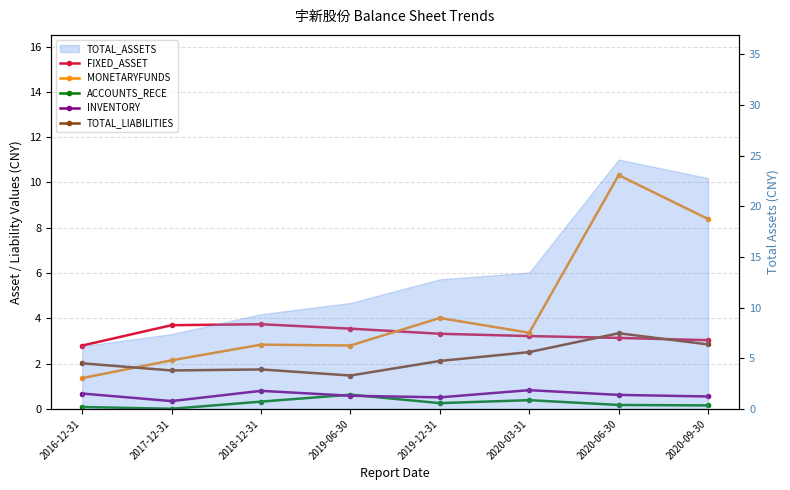

At which category does the chart reach its peak across all series?

2020-06-30